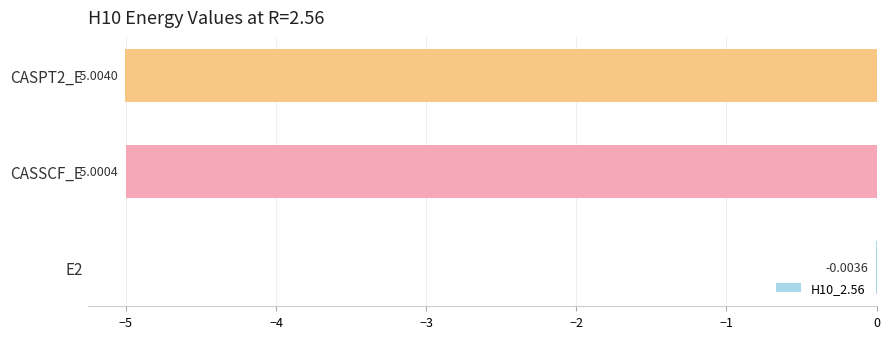

Between CASSCF_E and E2, which is larger?

E2